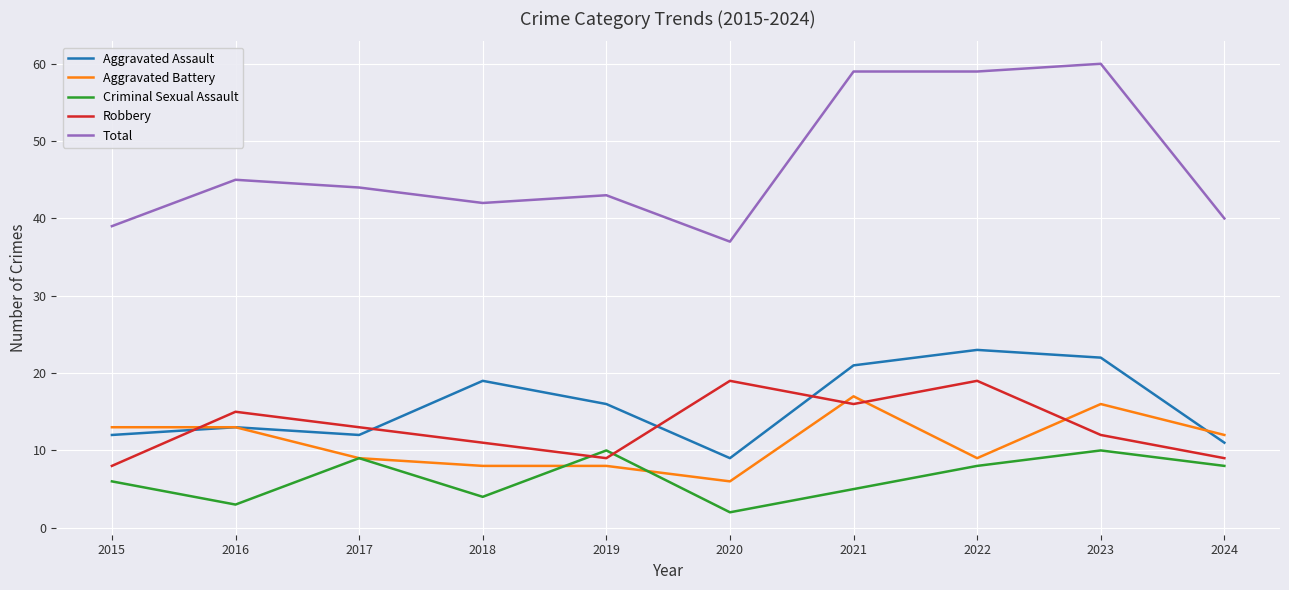

How many lines are shown in the chart?

5